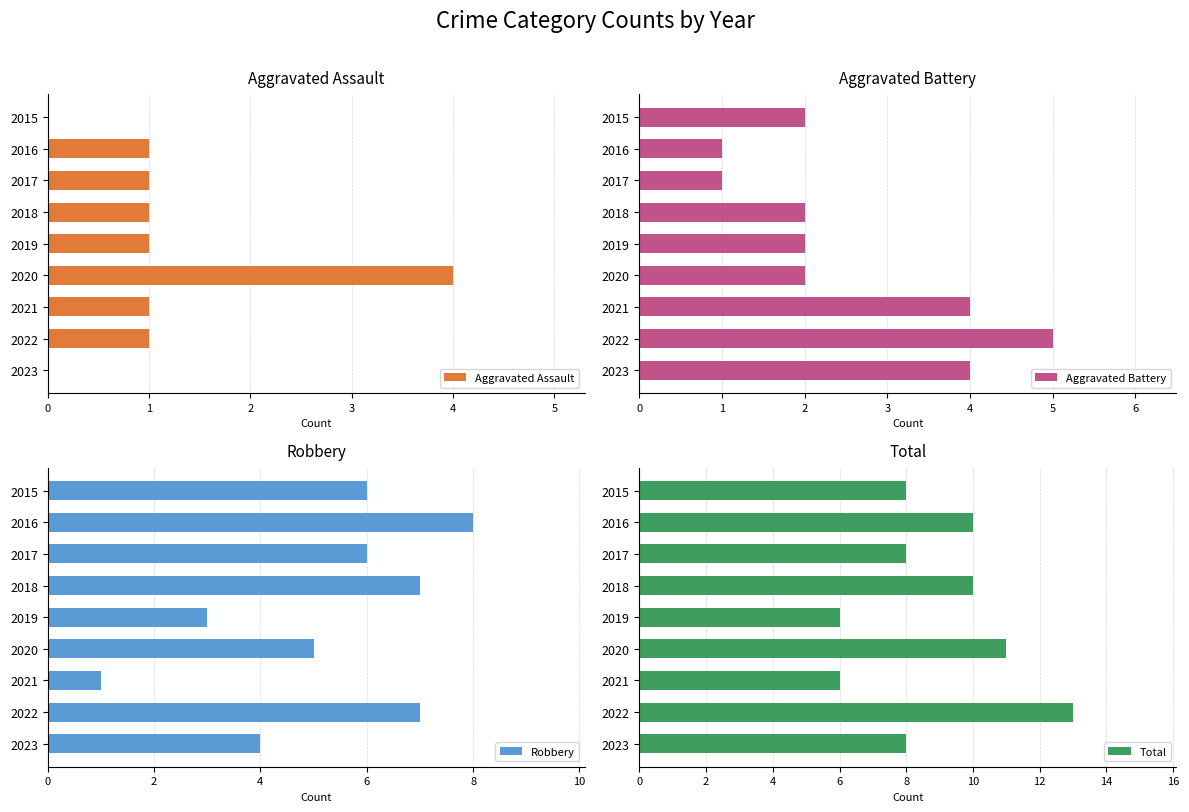

What is the difference between the maximum and minimum values in the Robbery series?

7